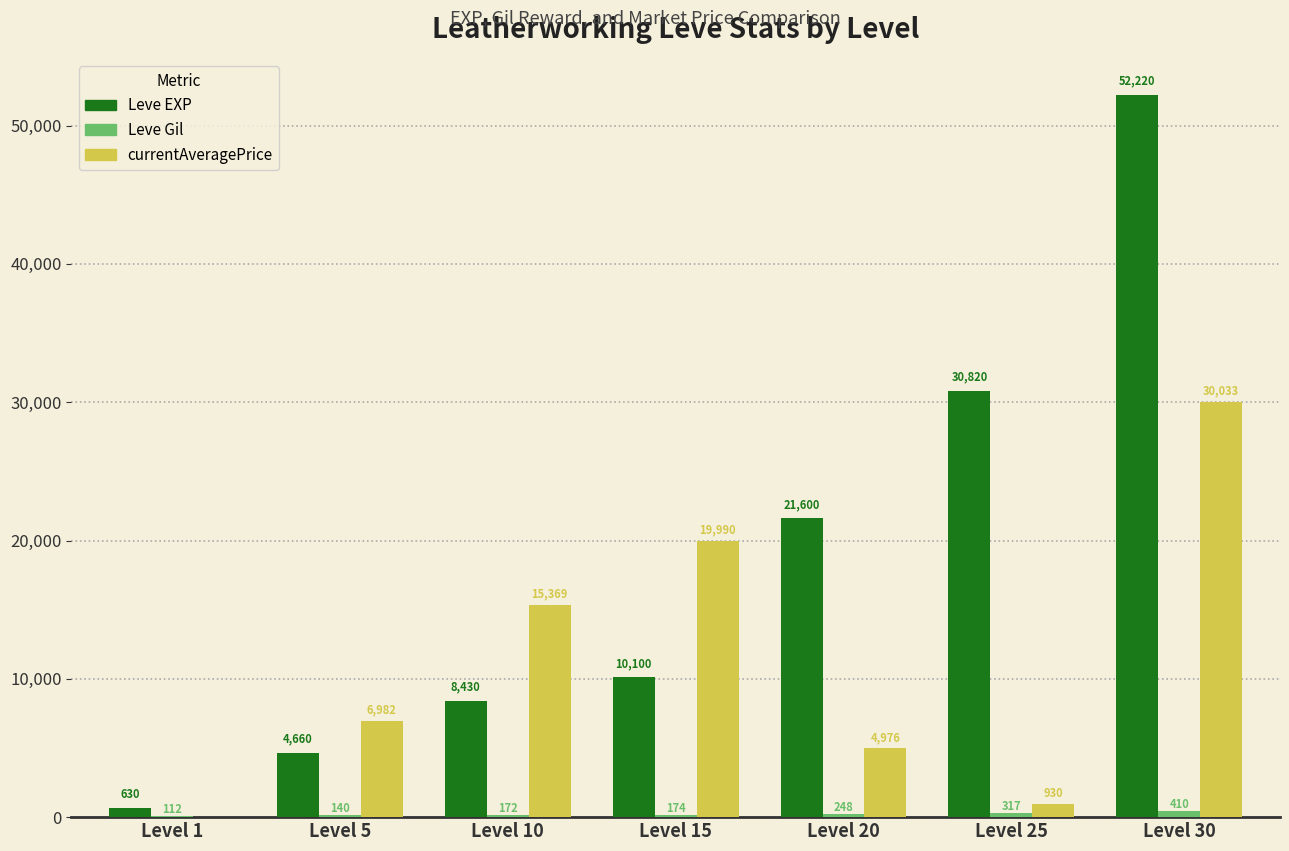

Does the chart contain stacked bars?

No